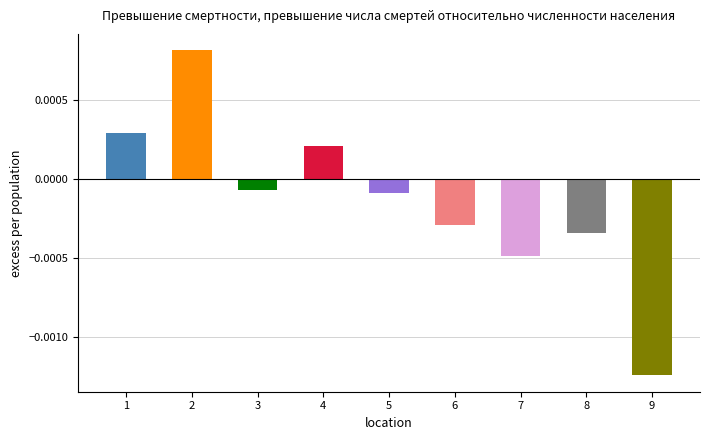

Are the bars grouped side by side (vs. stacked)?

No